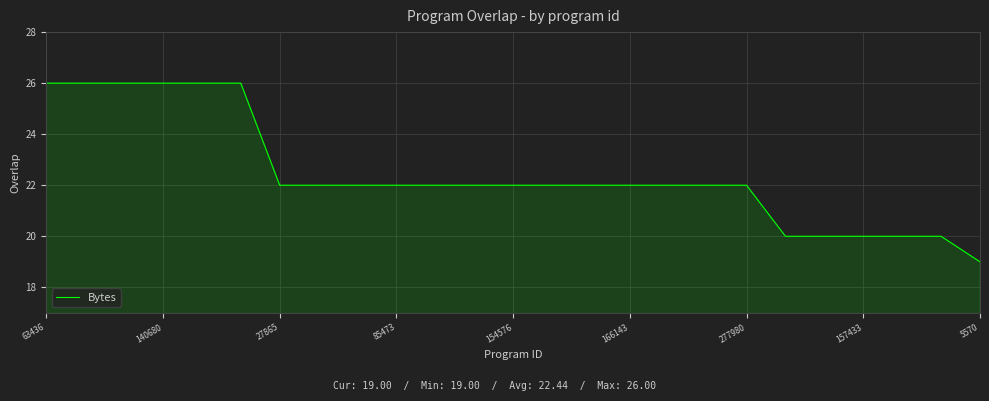

What is the maximum value shown in the chart?

26